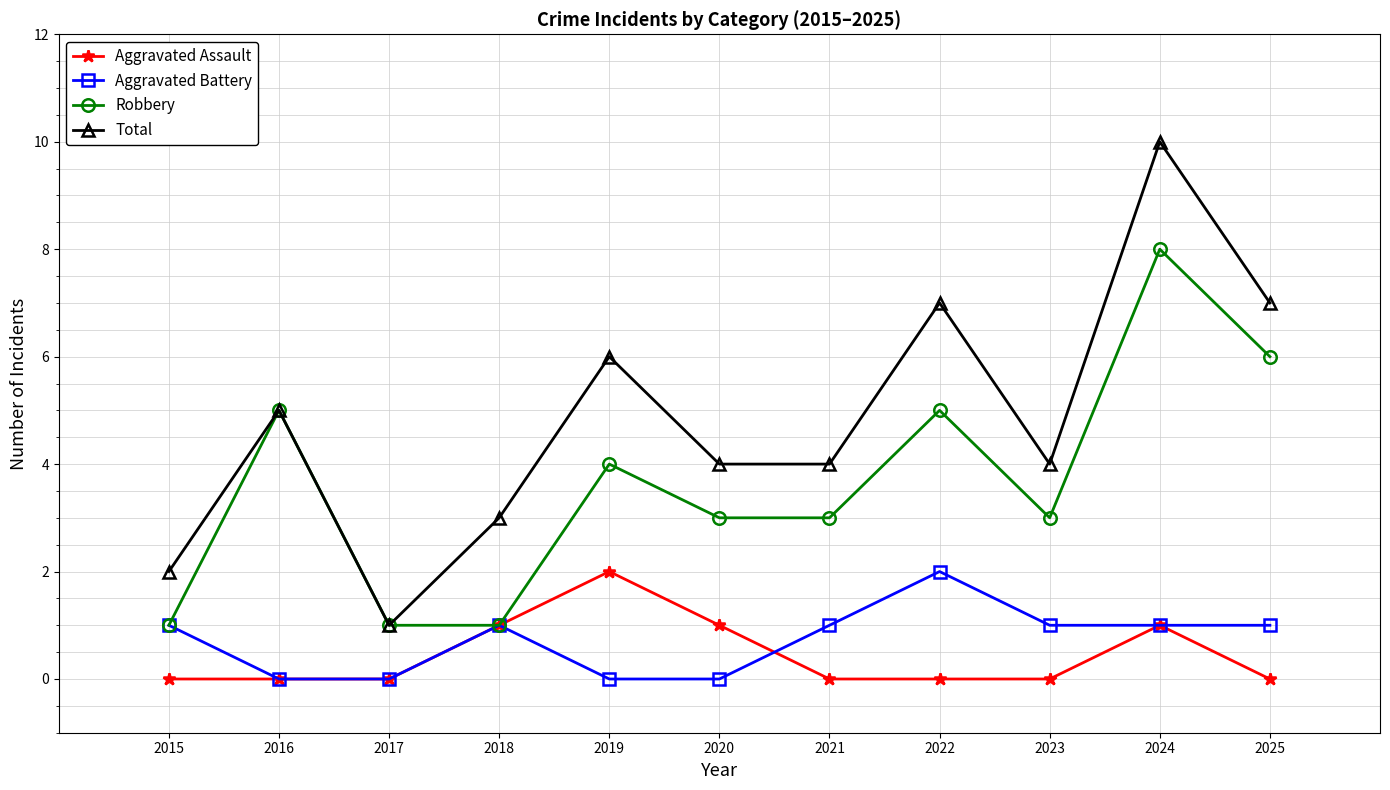

What is the approximate value of Robbery at 2021?

3